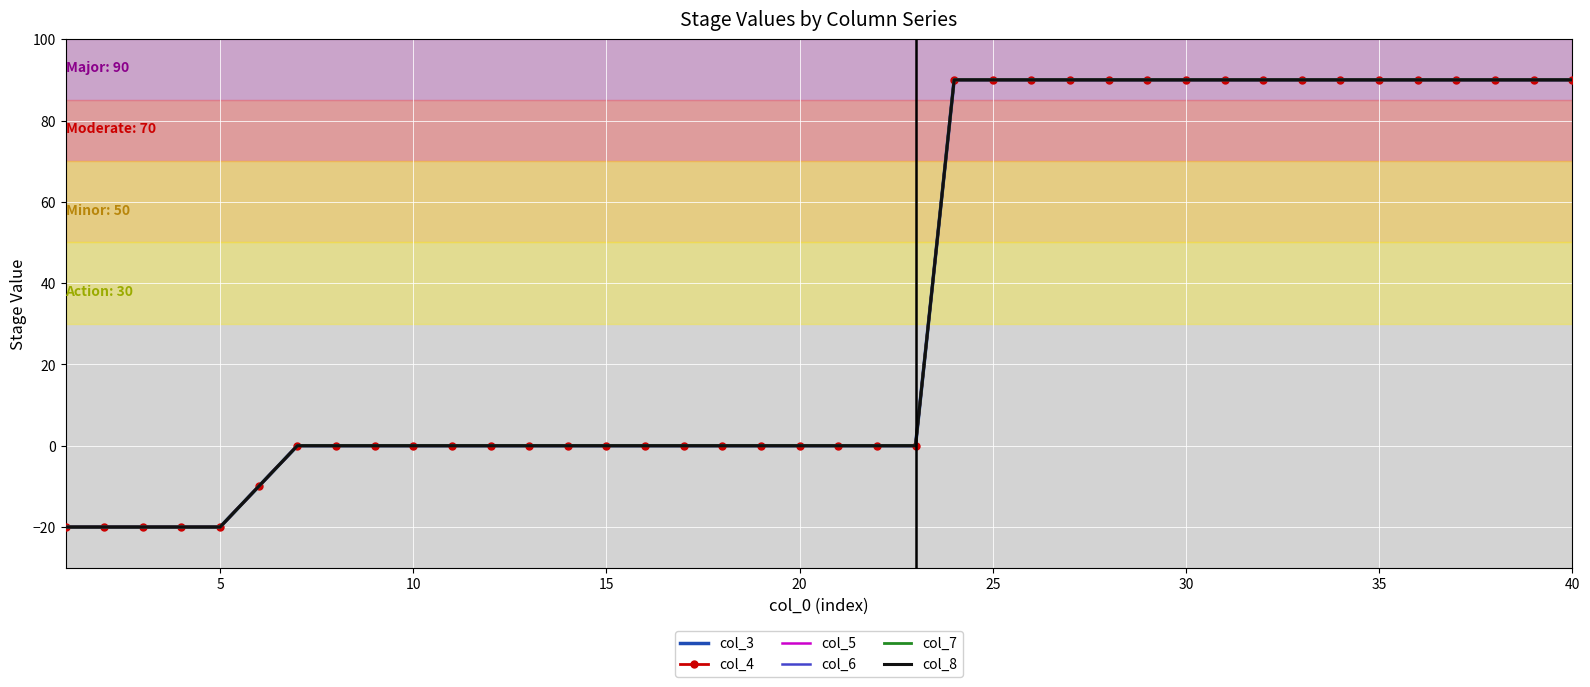

What is the minimum value for col_8?

-20